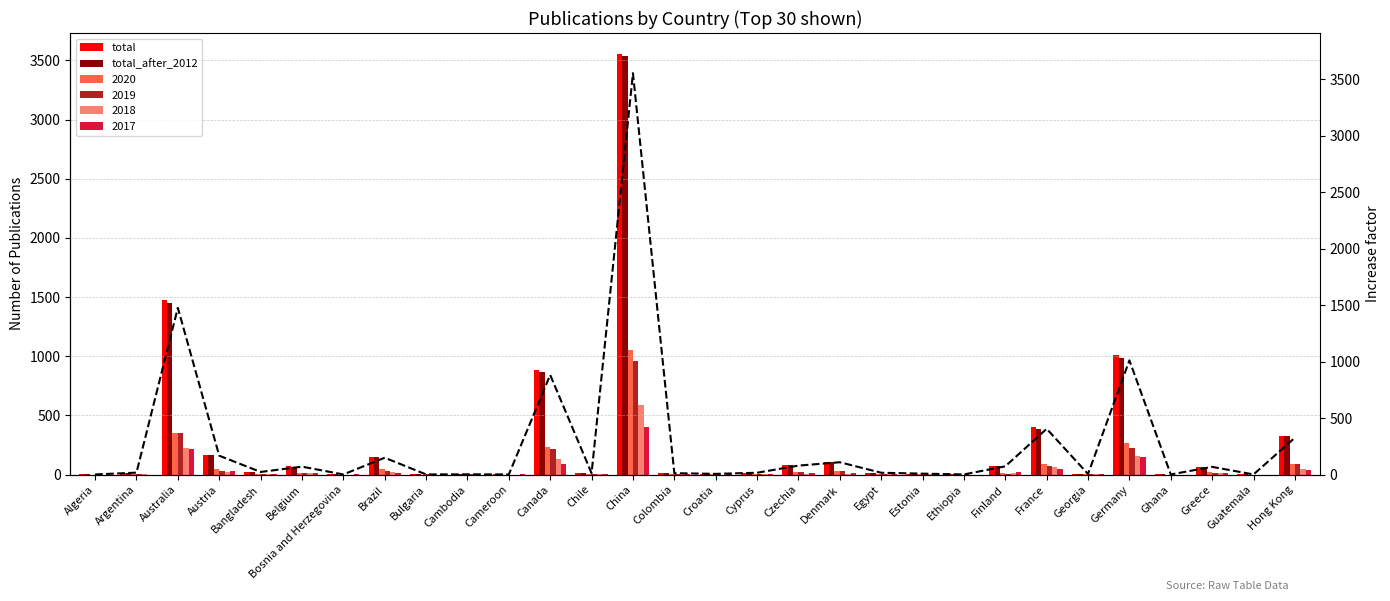

What is the value of the total bar at the 16th from the left?

6